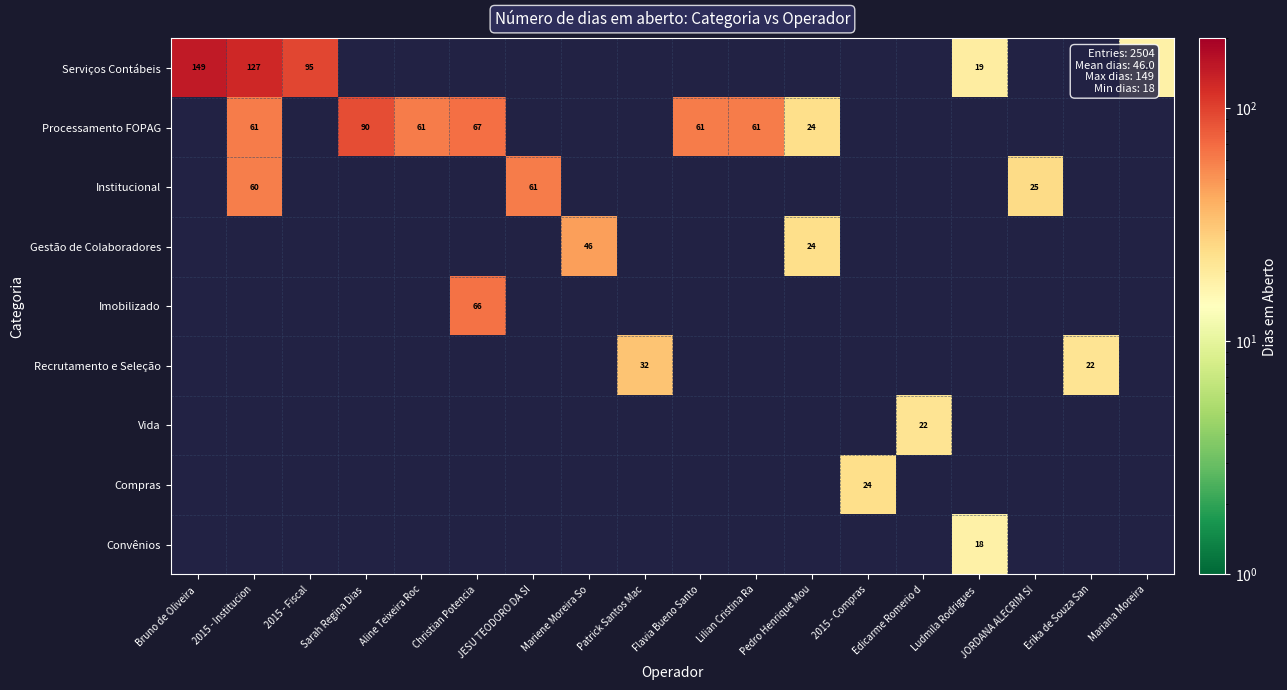

True or false: Processamento FOPAG has a value of 61 at Aline Teixeira Roc.

True